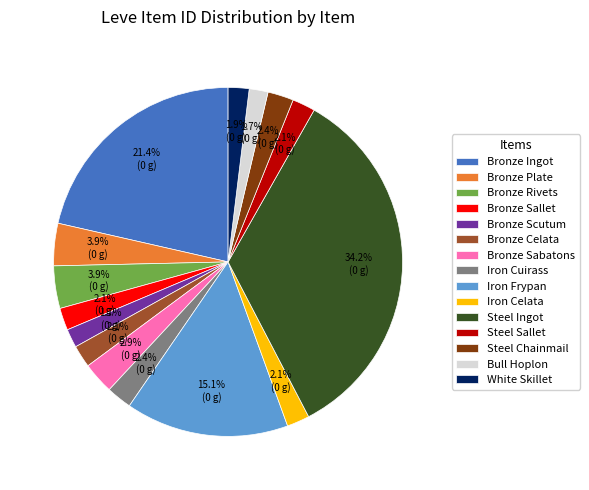

Which category has the biggest portion of the pie?

Steel Ingot